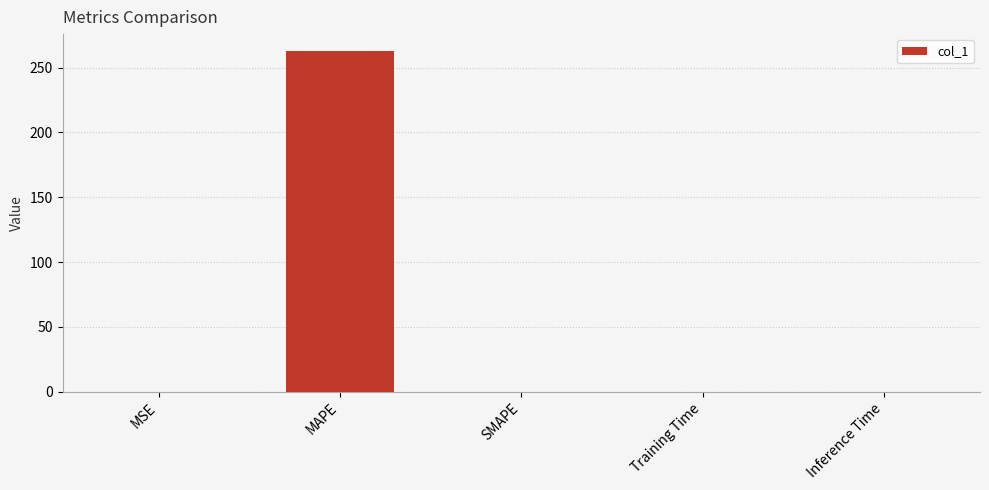

What is the sum of all values?

262.9